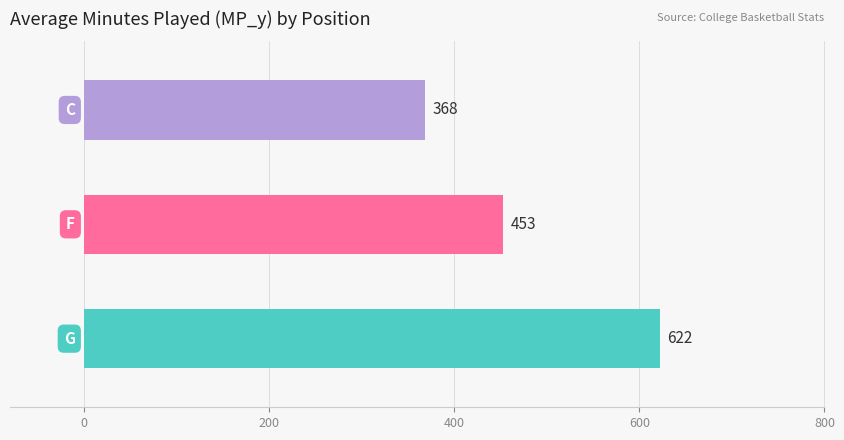

What is the maximum value shown in the chart?

622